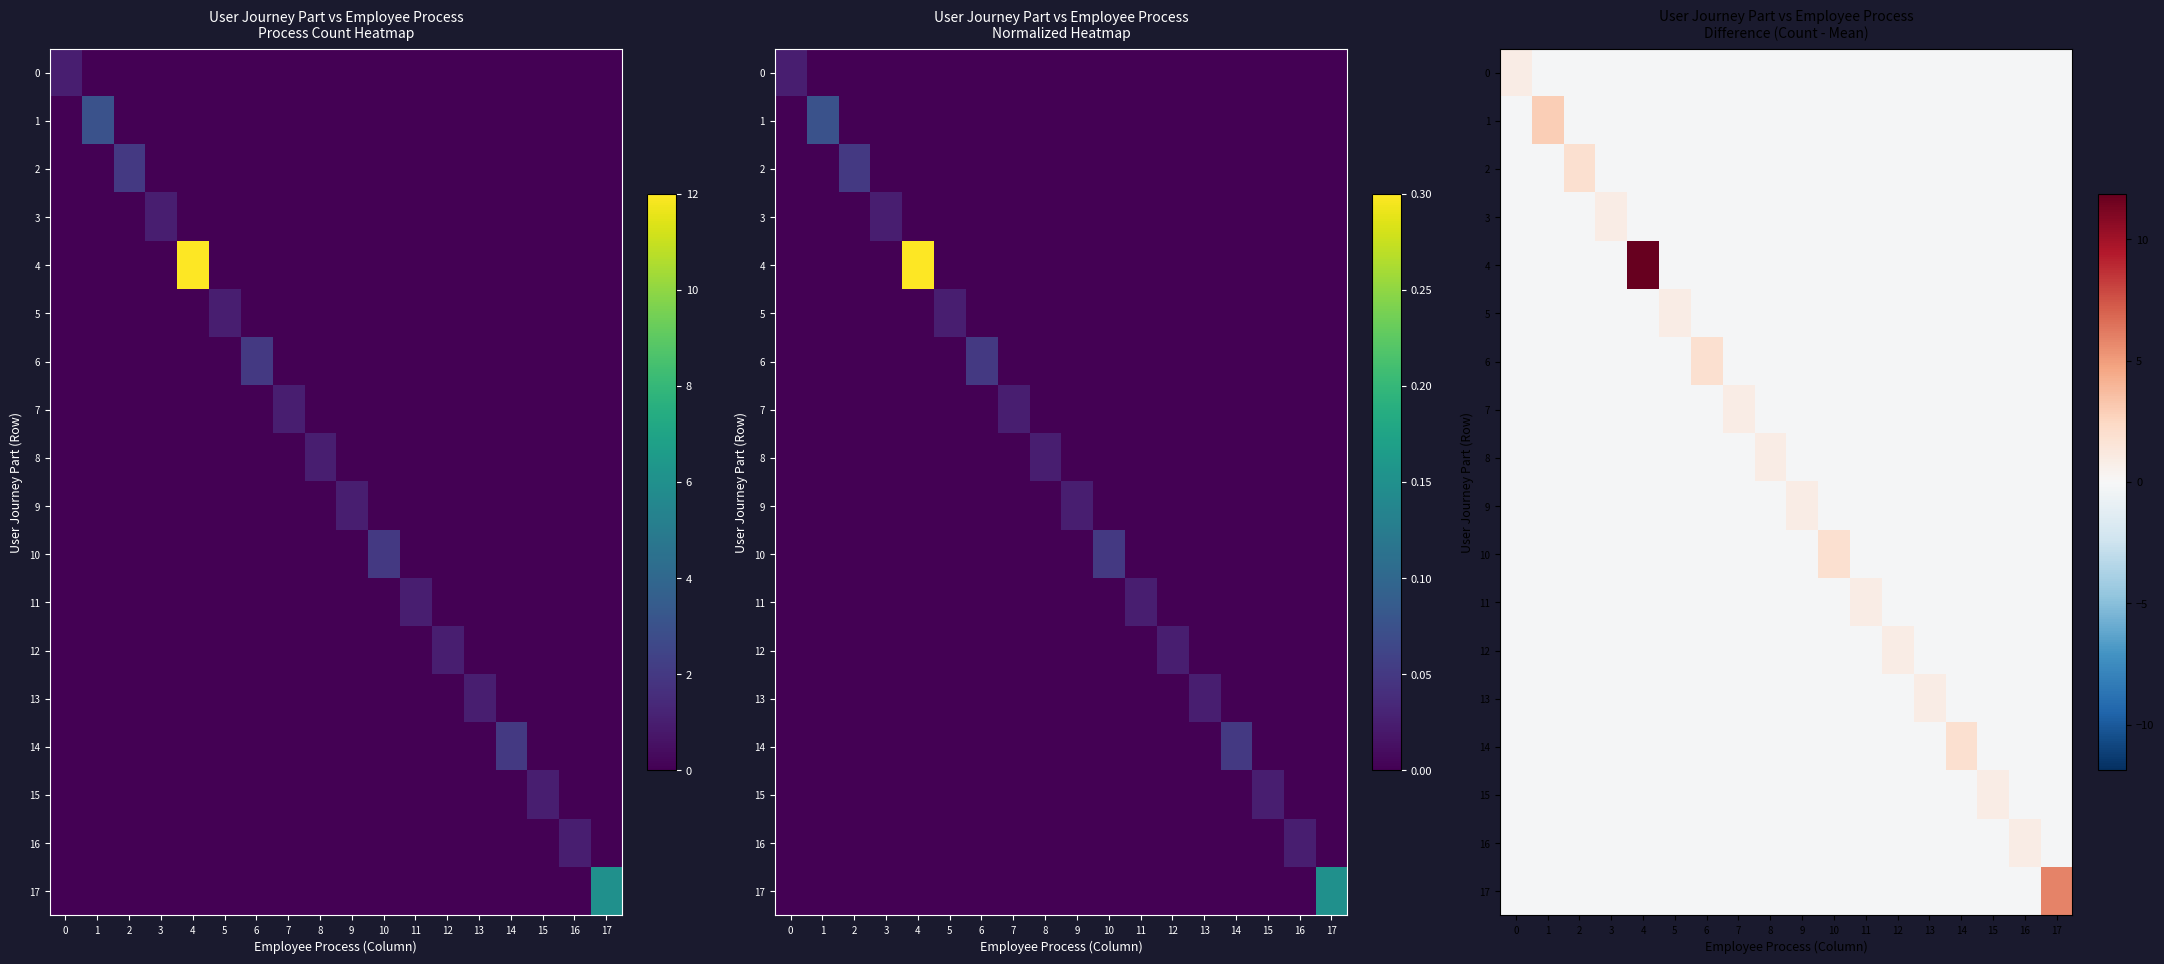

At which category is the sum across all series the highest?

4